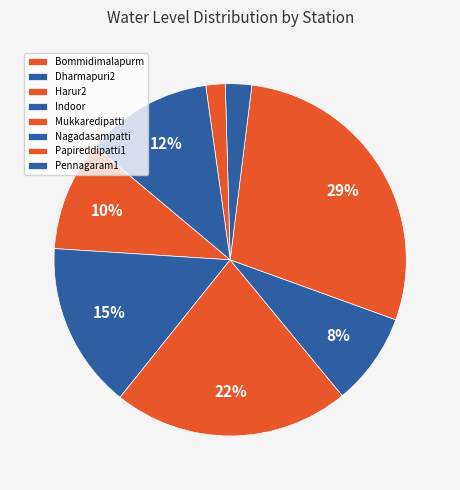

To the nearest percent, what is the average slice percentage?

12%